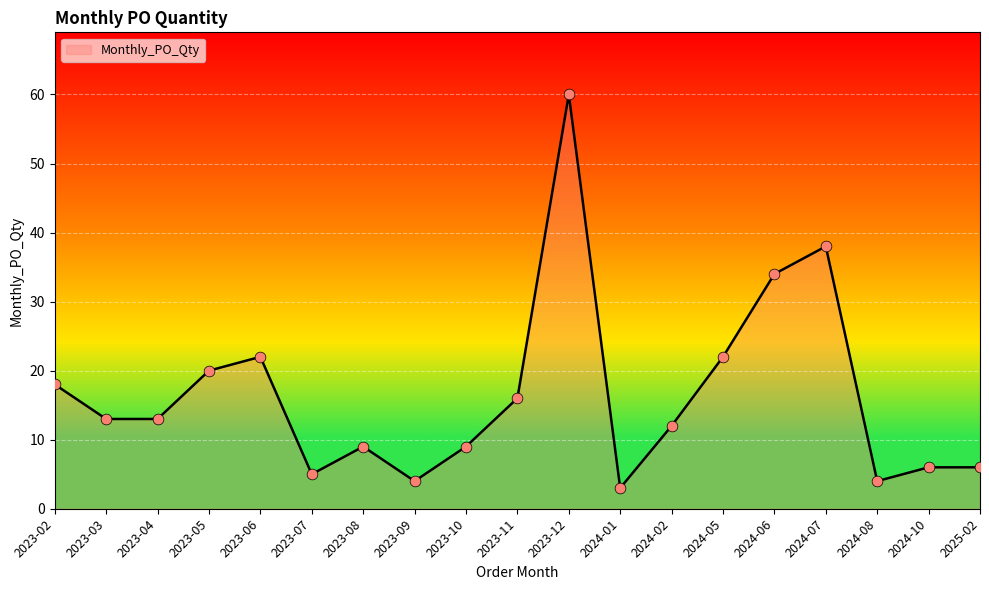

Approximately how many times larger is the value at 2024-08 compared to 2024-05?

0.2